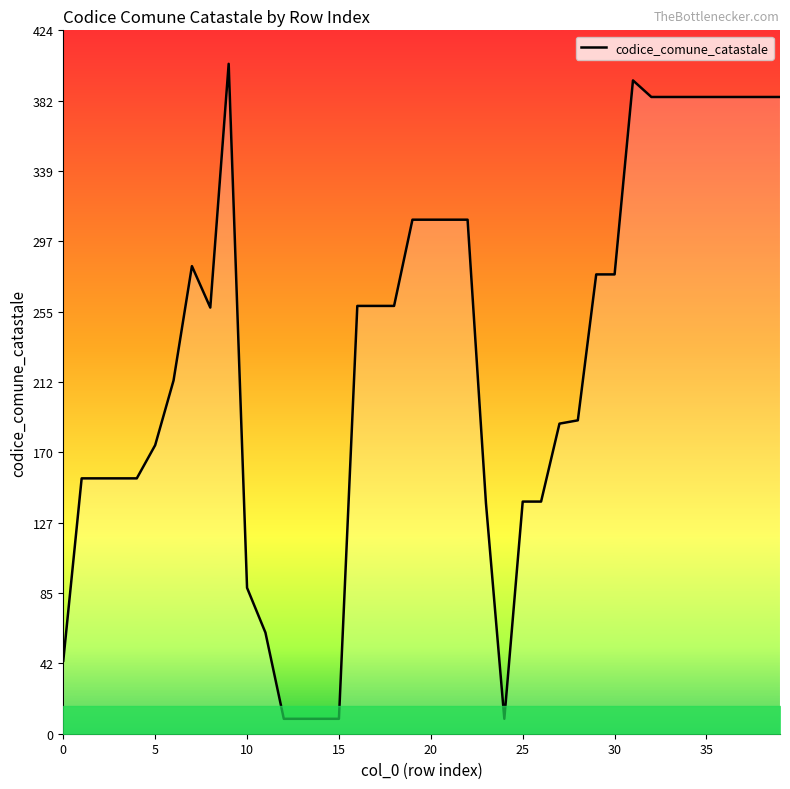

What is the minimum value shown in the chart?

9